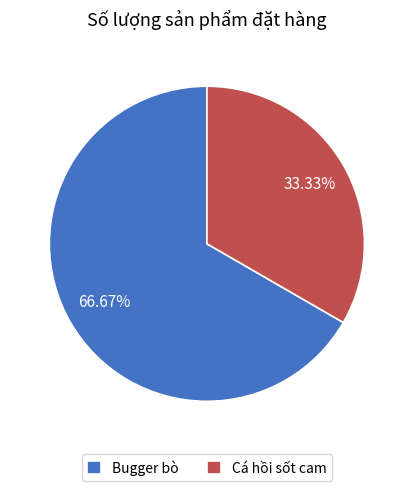

Rank the categories by value from highest to lowest.

Bugger bò, Cá hồi sốt cam